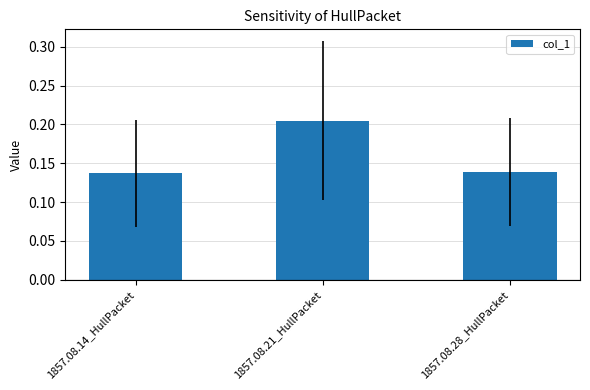

What is the sum of the values at 1857.08.21_HullPacket and 1857.08.28_HullPacket?

0.3